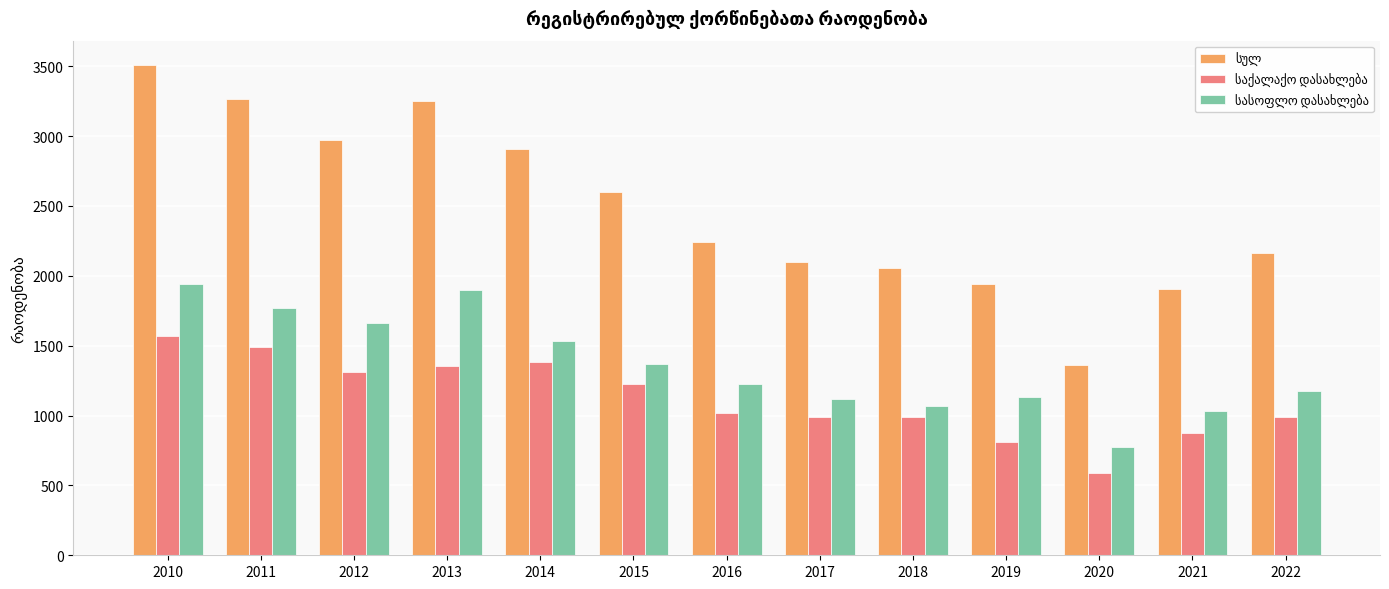

What is the spread (max minus min) of values at 2012?

1662